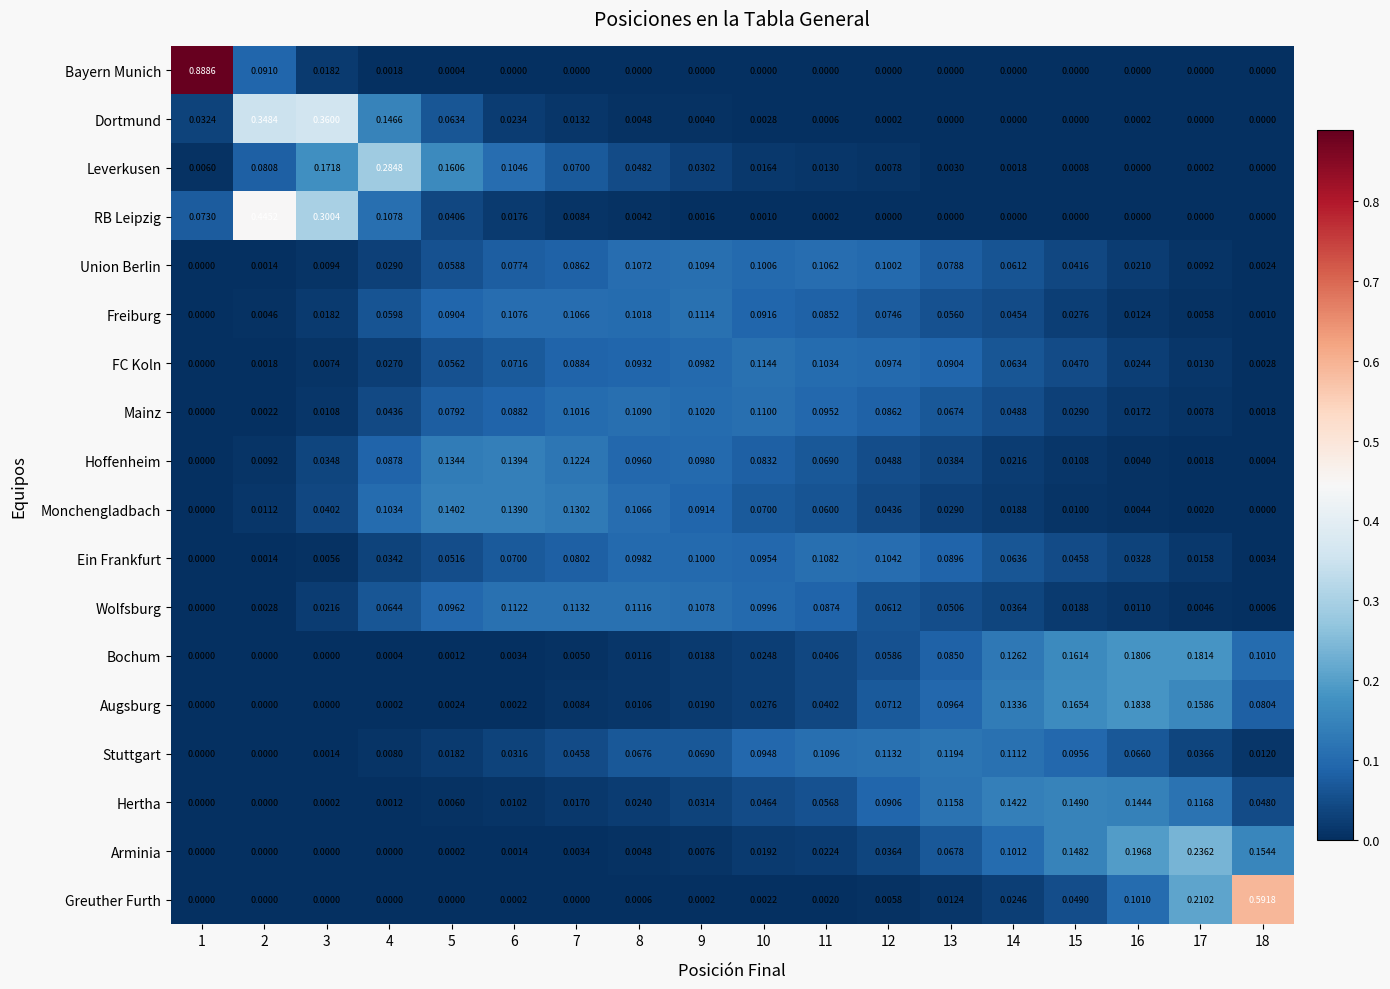

Is the value of Monchengladbach at 13 greater than the value of Leverkusen at 7?

No